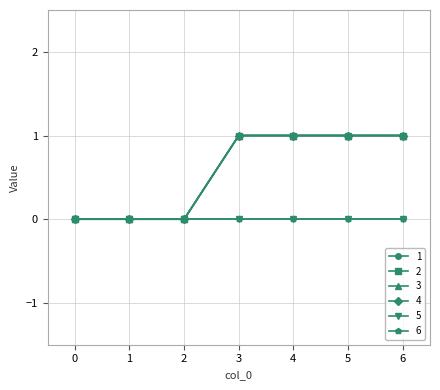

At which category is the sum across all series the highest?

3